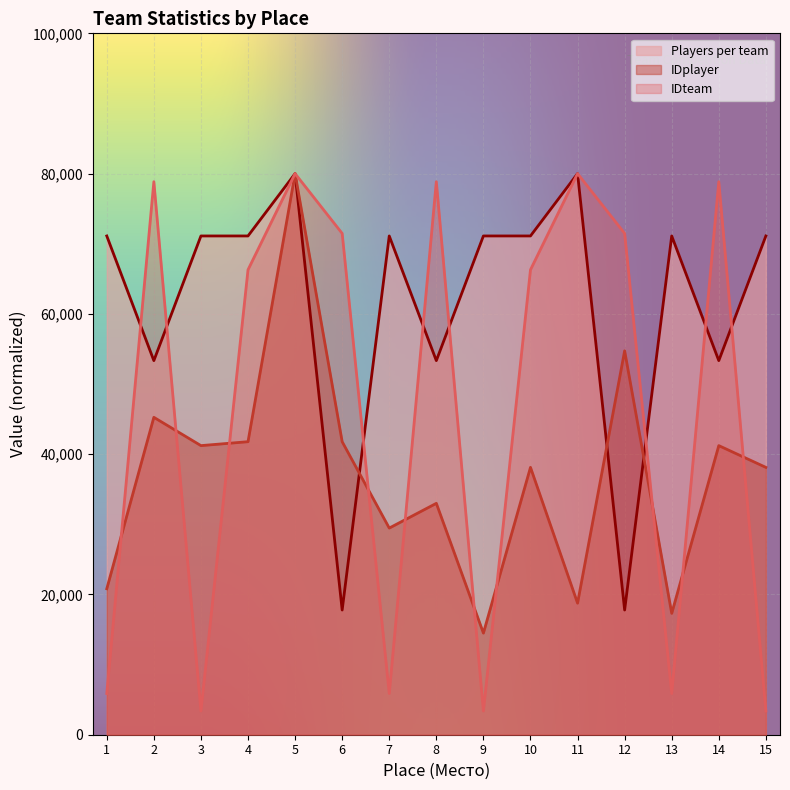

At which label is IDteam closest to 41691?

4